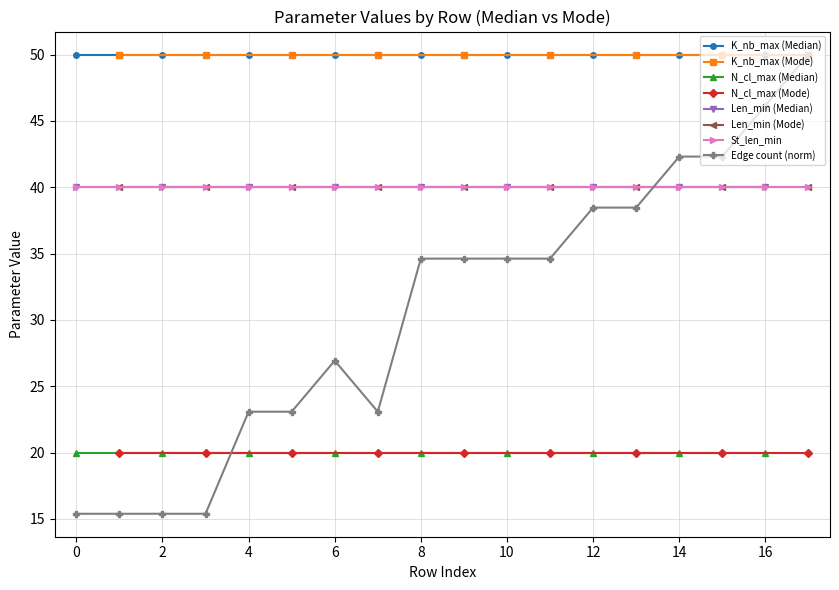

Is the value of K_nb_max (Median) at 16 greater than the value of Len_min (Median) at 12?

Yes